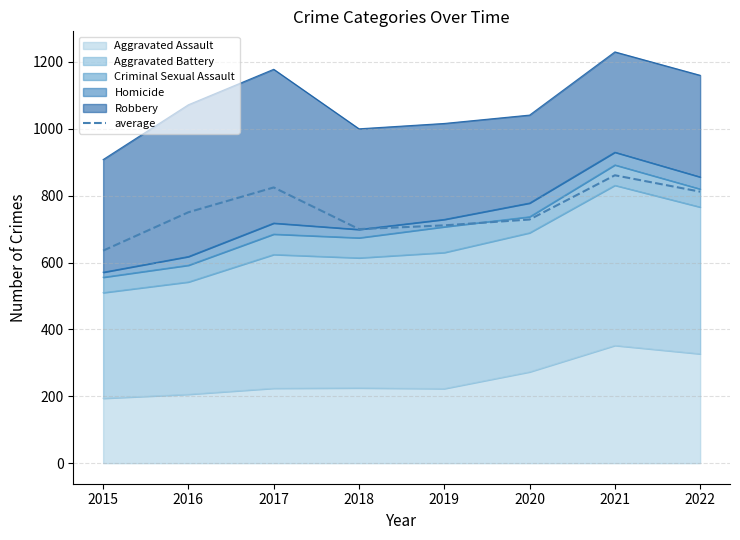

At which category does the chart reach its peak across all series?

2021